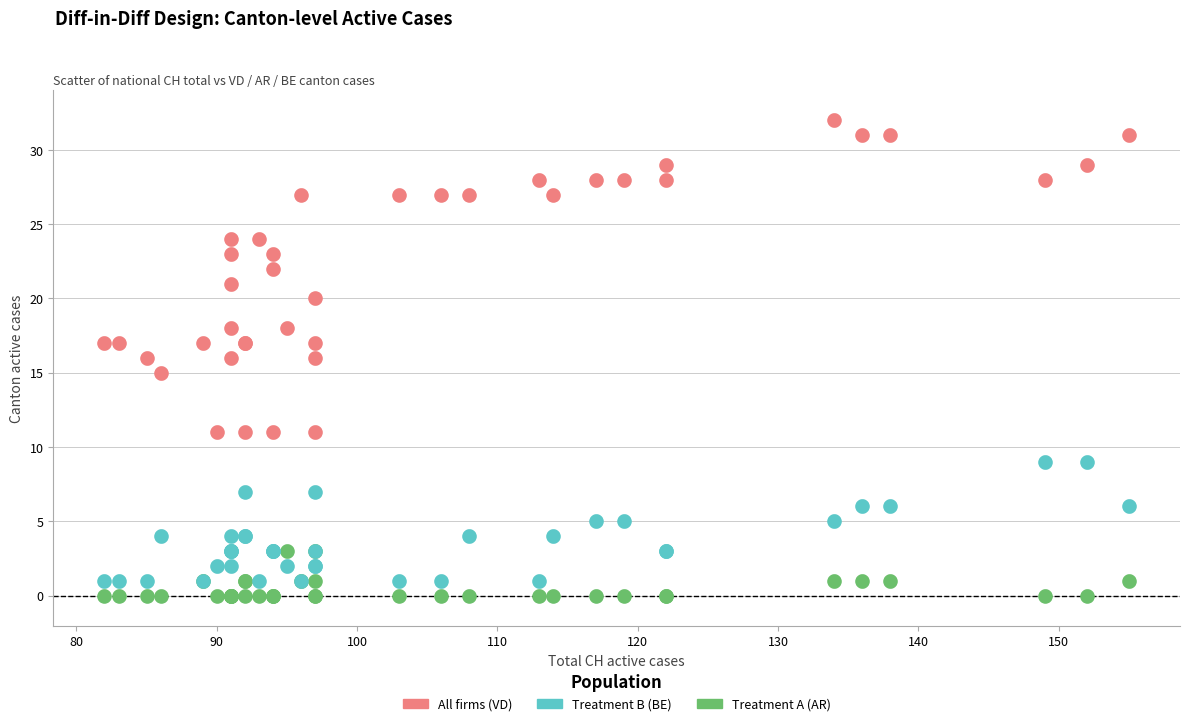

Which series contains the lowest Y value?

Treatment A (AR)